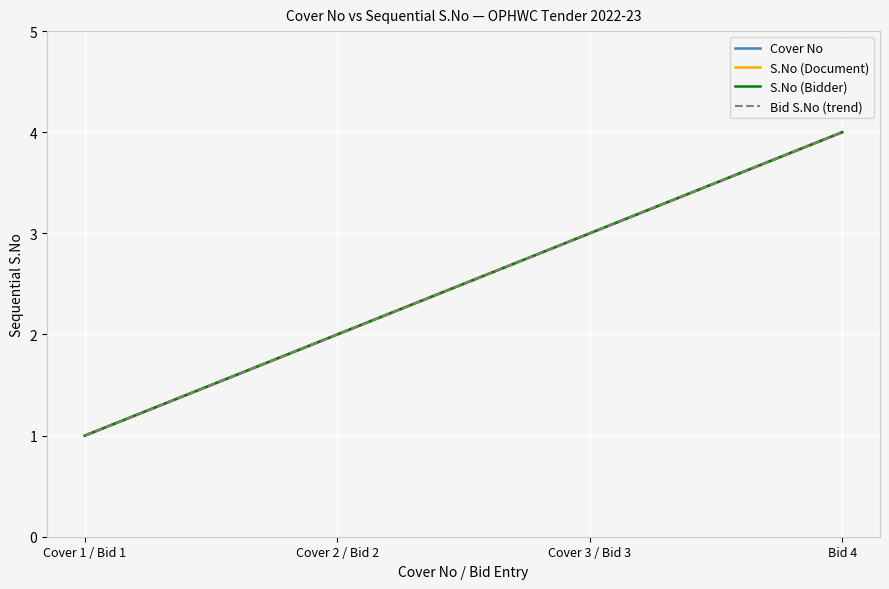

True or false: S.No (Bidder) and Bid S.No (trend) cross at least once.

False